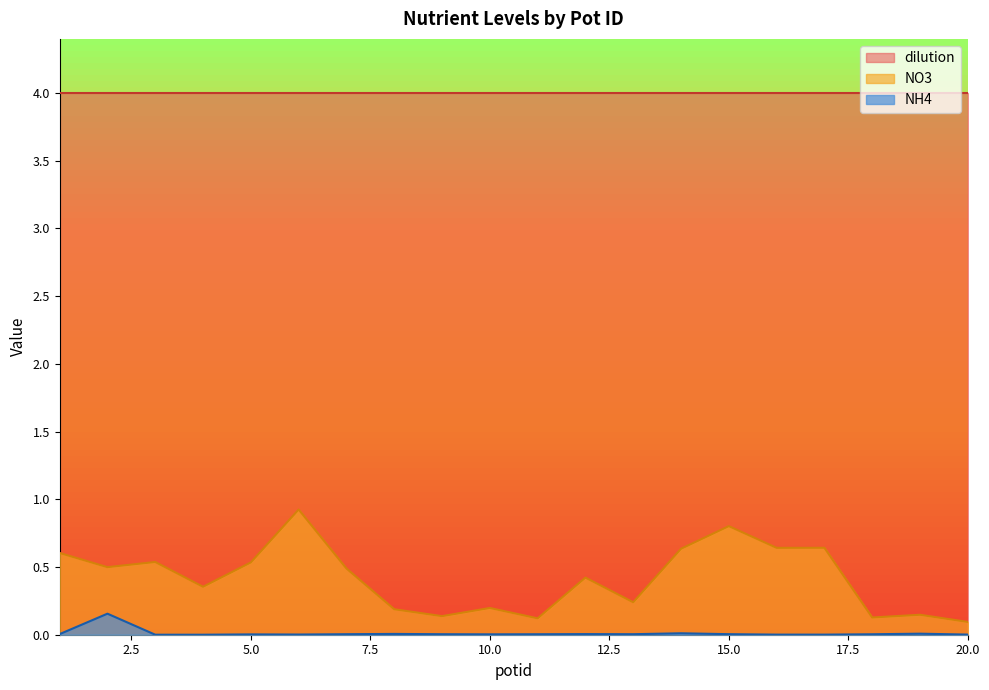

How many interior local peaks does the NH4 series have?

6